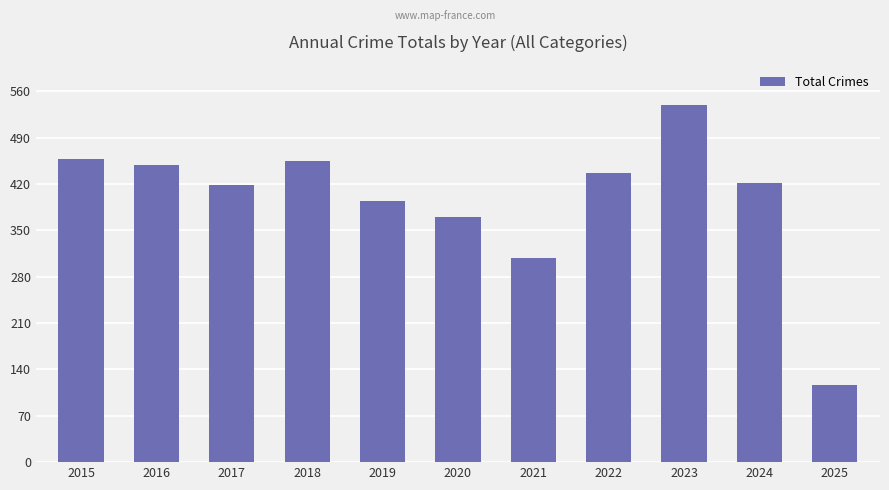

Are the bars horizontal?

No